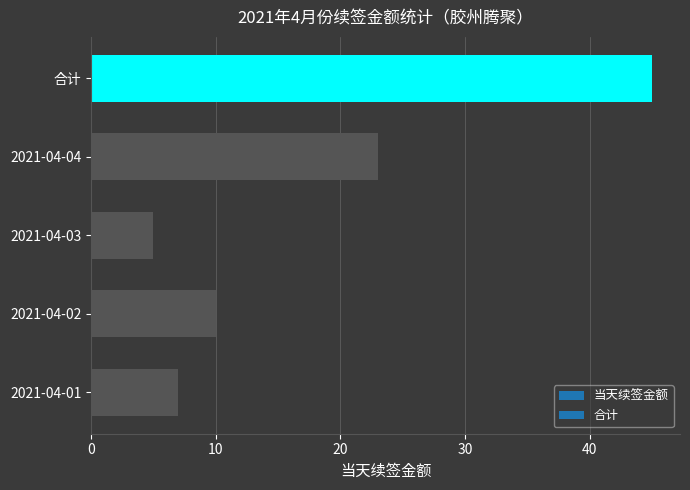

What is the maximum value shown in the chart?

45